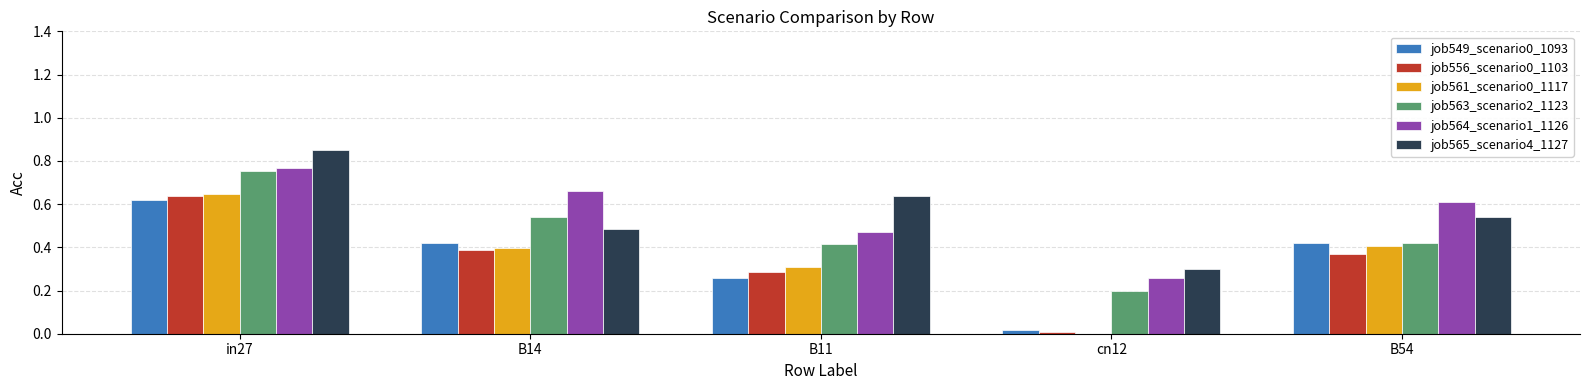

The value of job549_scenario0_1093 at B14 is 0.4. True or false?

True